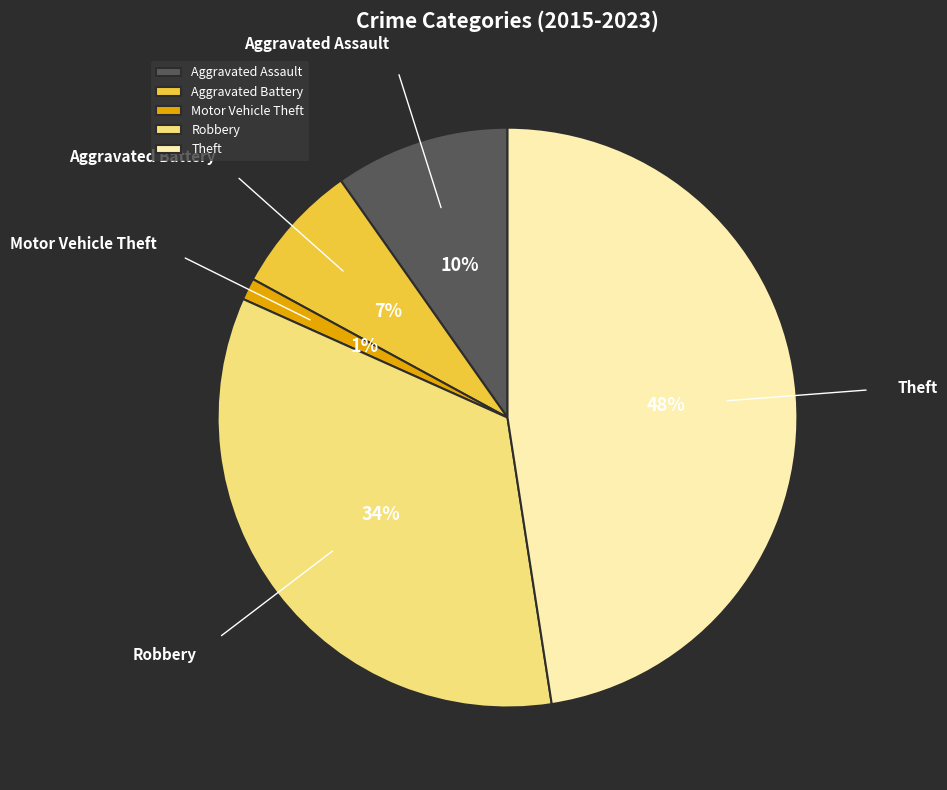

Between Motor Vehicle Theft and Robbery, which is larger?

Robbery